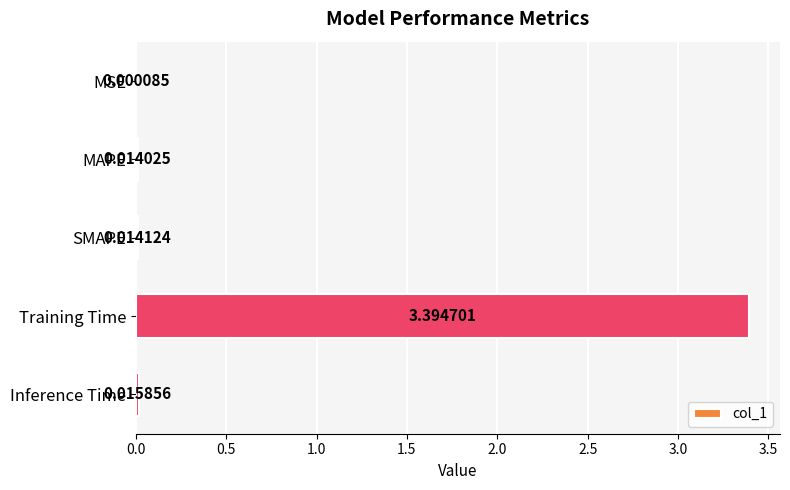

What is the sum of all values?

3.4